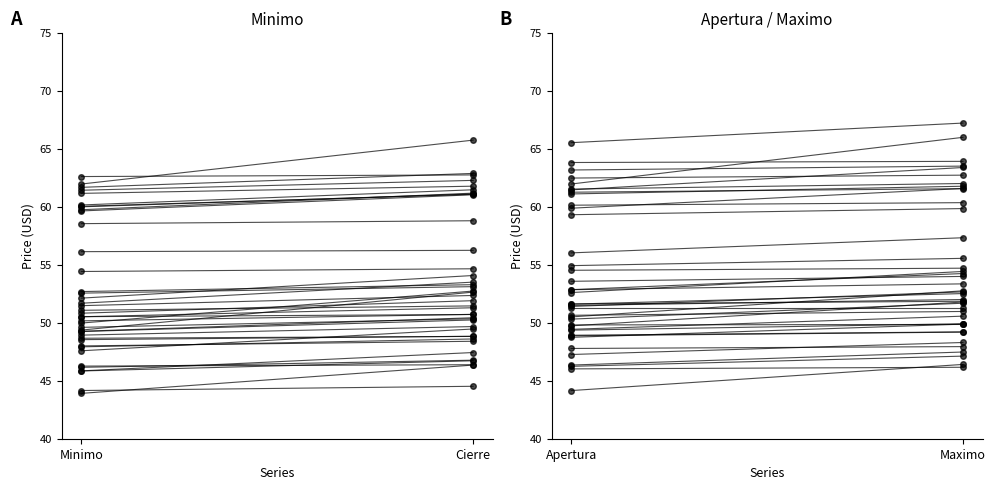

What position from the right is Minimo?

2